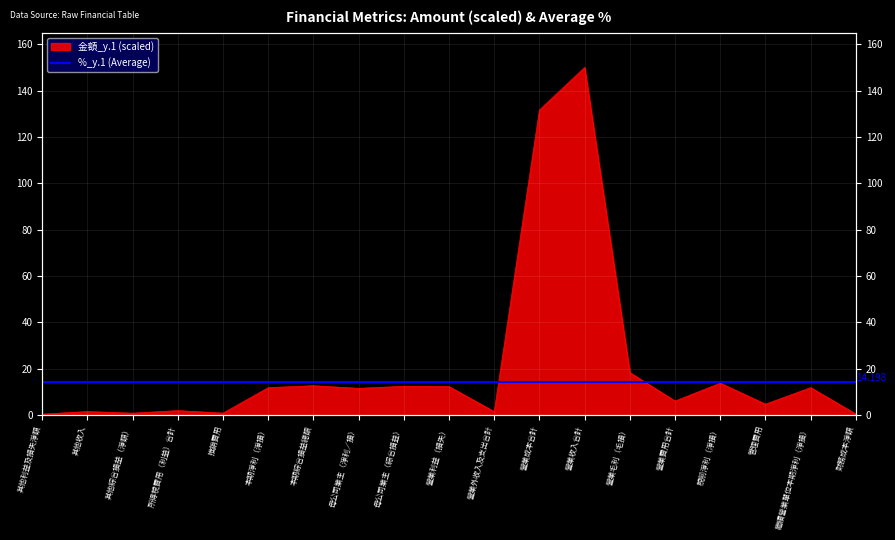

How many lines are shown in the chart?

1